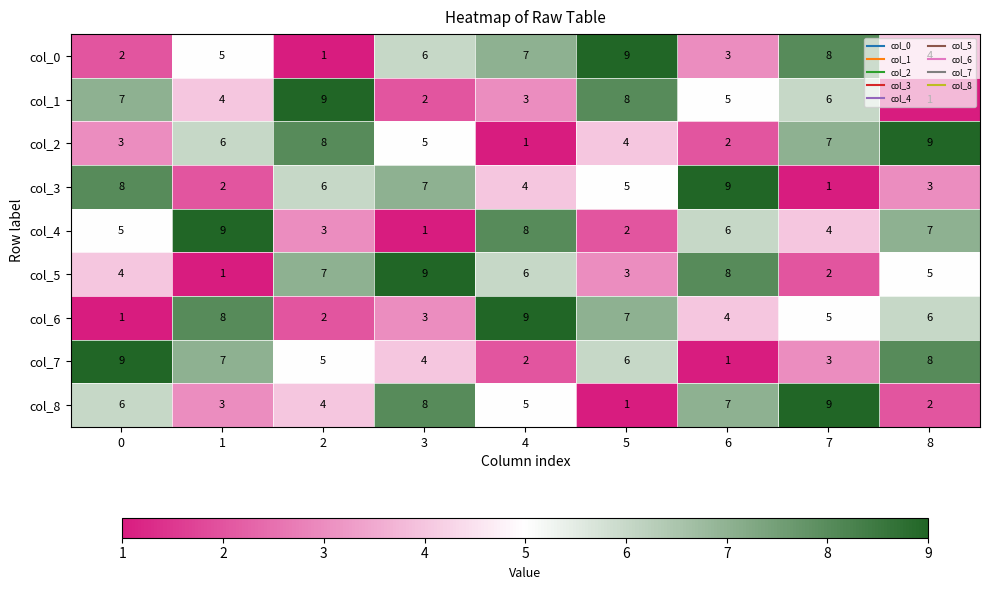

What is the greatest value displayed?

9